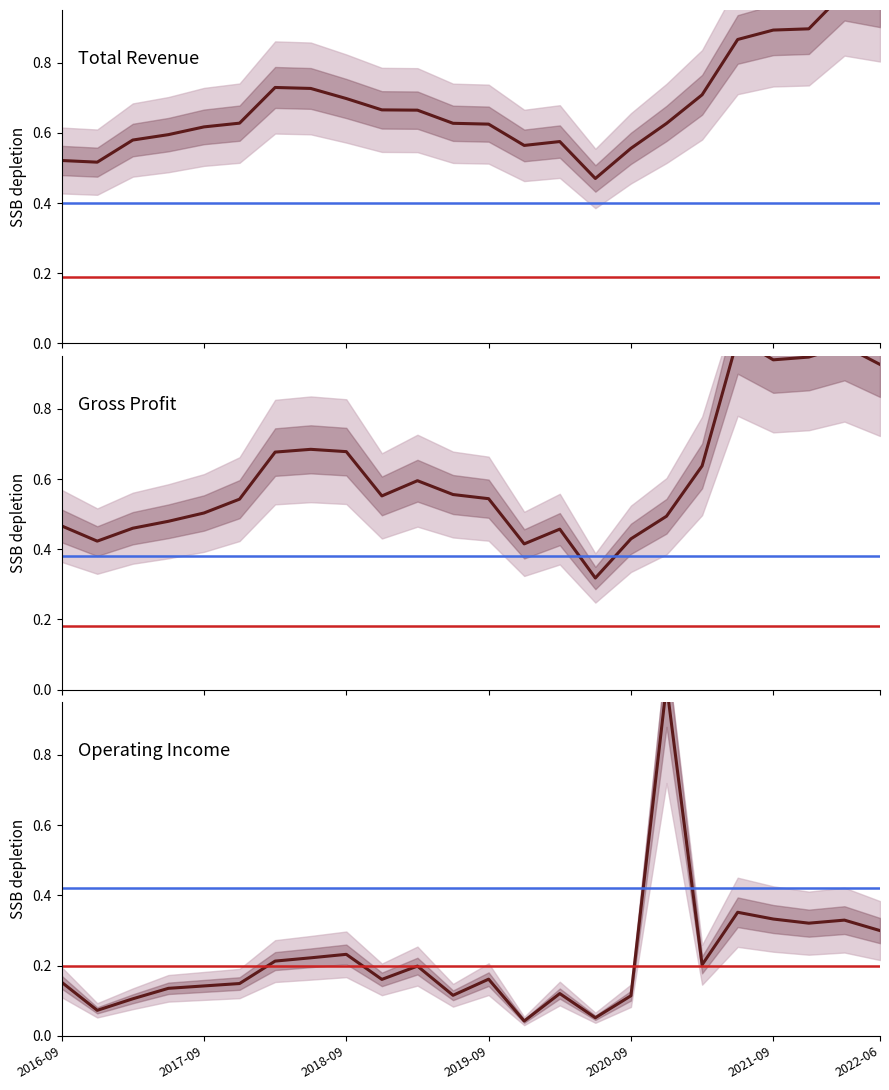

Count the number of categories in the chart.

24